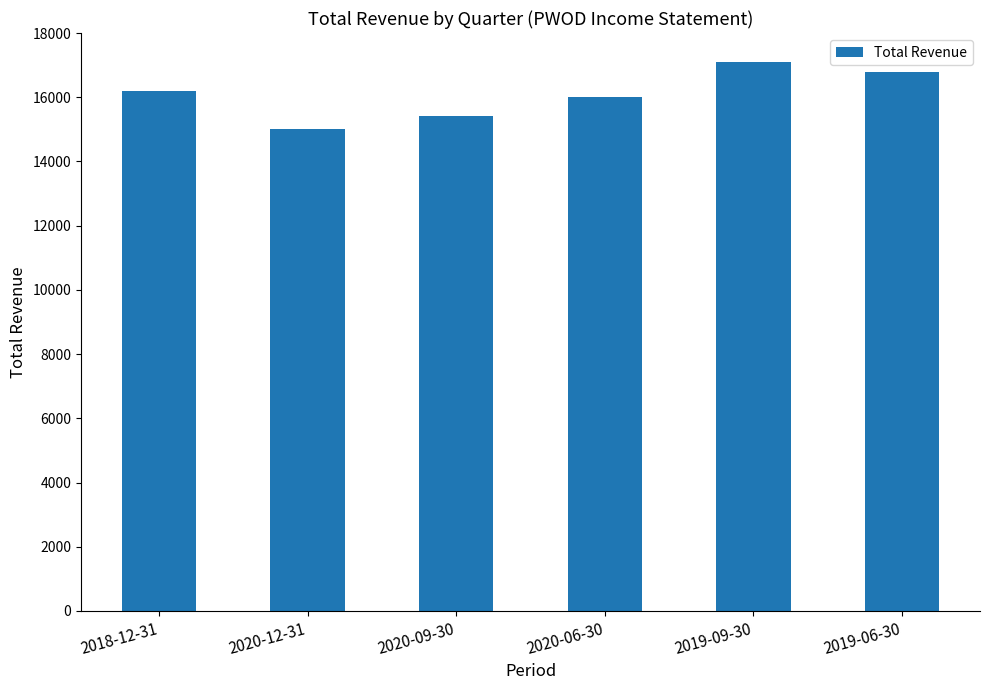

Reading left to right, what are all the values shown in this chart?

2018-12-31=16200	2020-12-31=15000	2020-09-30=15400	2020-06-30=16000	2019-09-30=17100	2019-06-30=16800